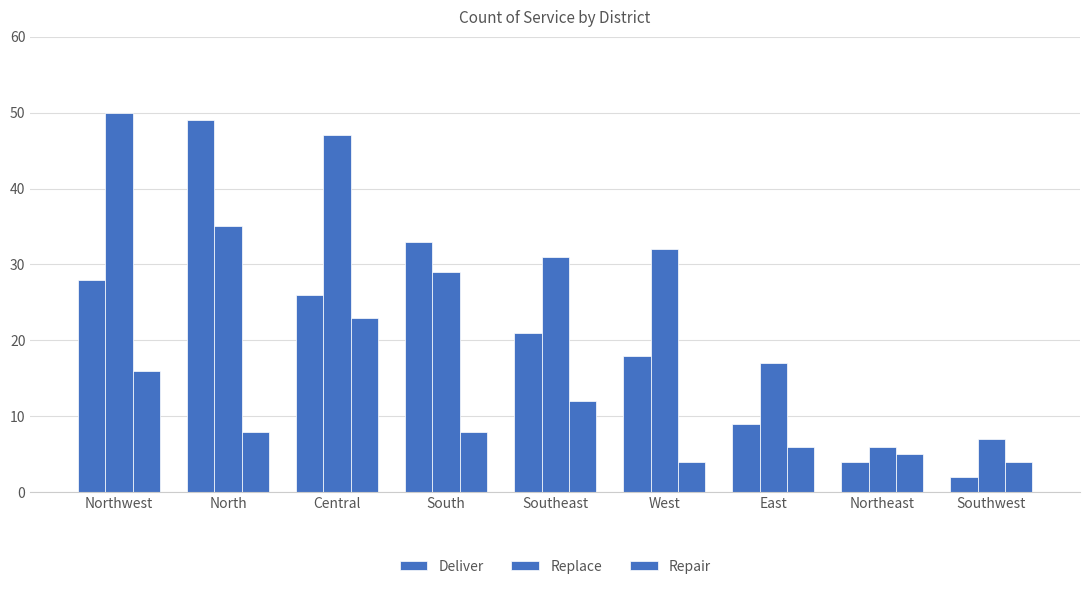

Where does the Replace series first go above 31?

Northwest